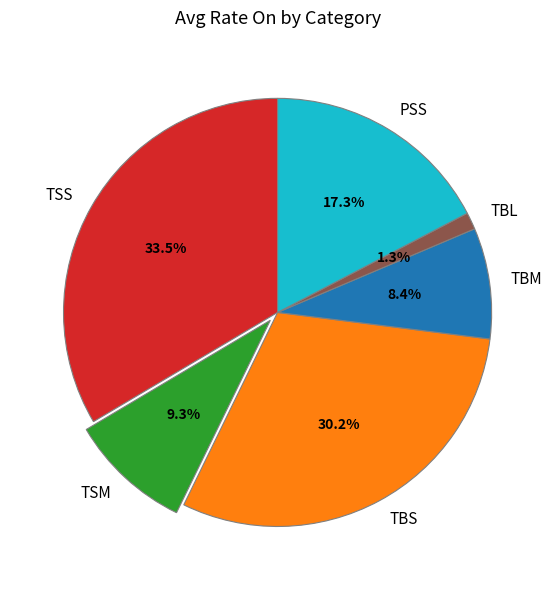

The TBM slice represents 8% of the pie. True or false?

True